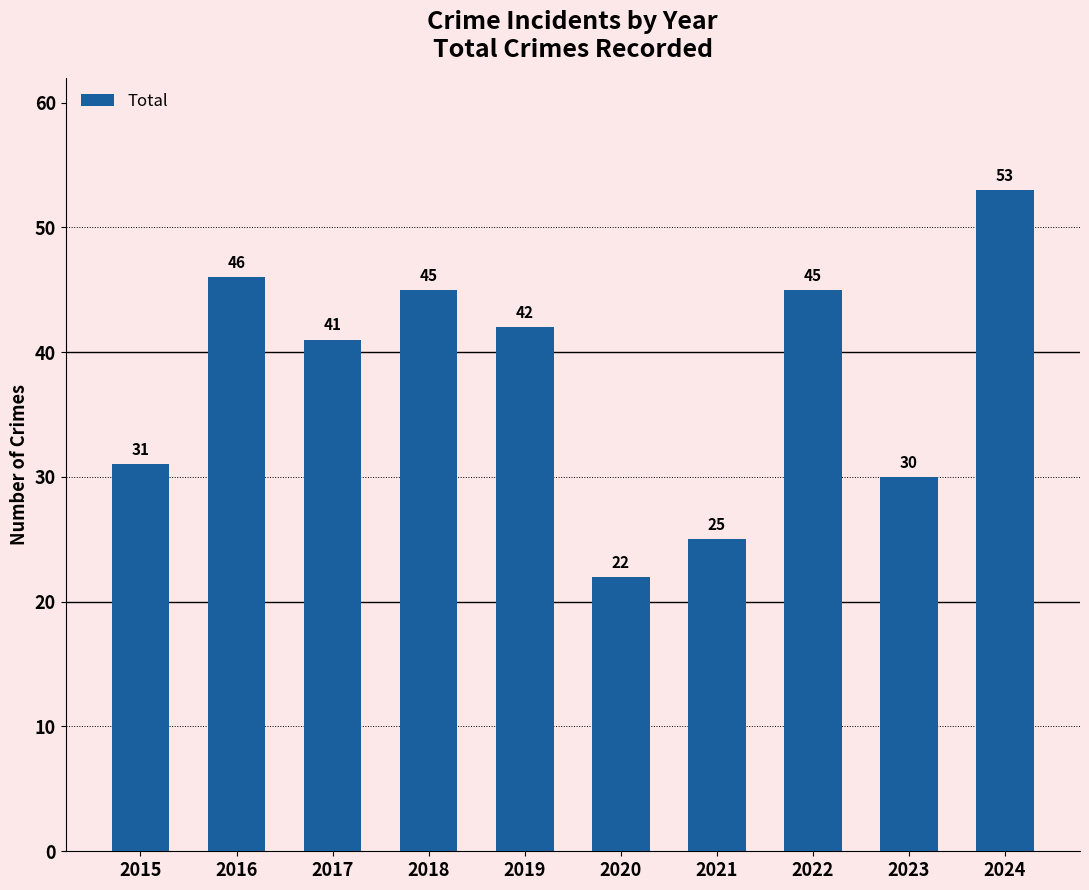

Which category has the lowest value across all series?

2020